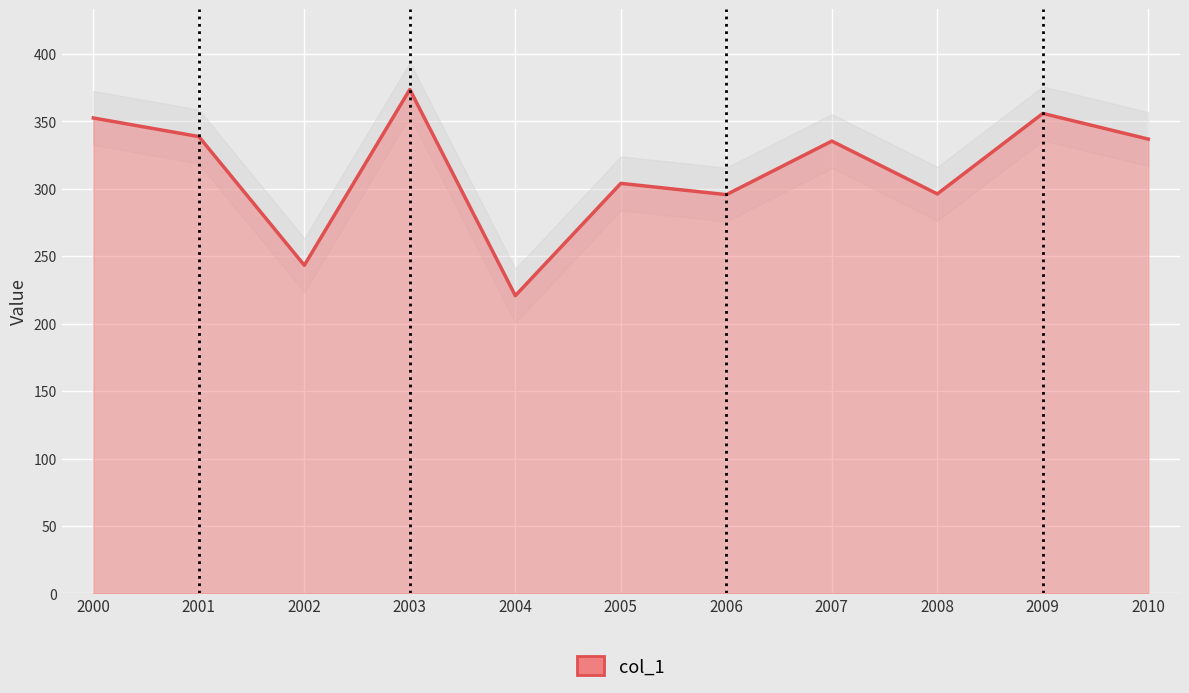

How many categories are shown in the chart?

11